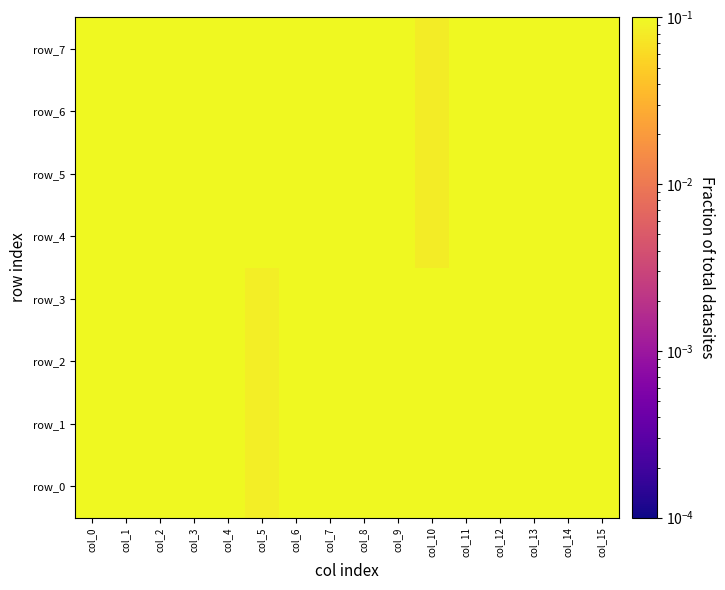

Which category has the highest value in the row_7 series?

col_14